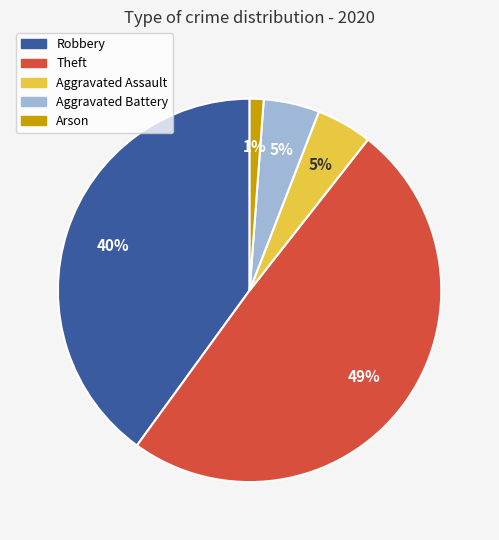

Does any single category account for the majority?

No